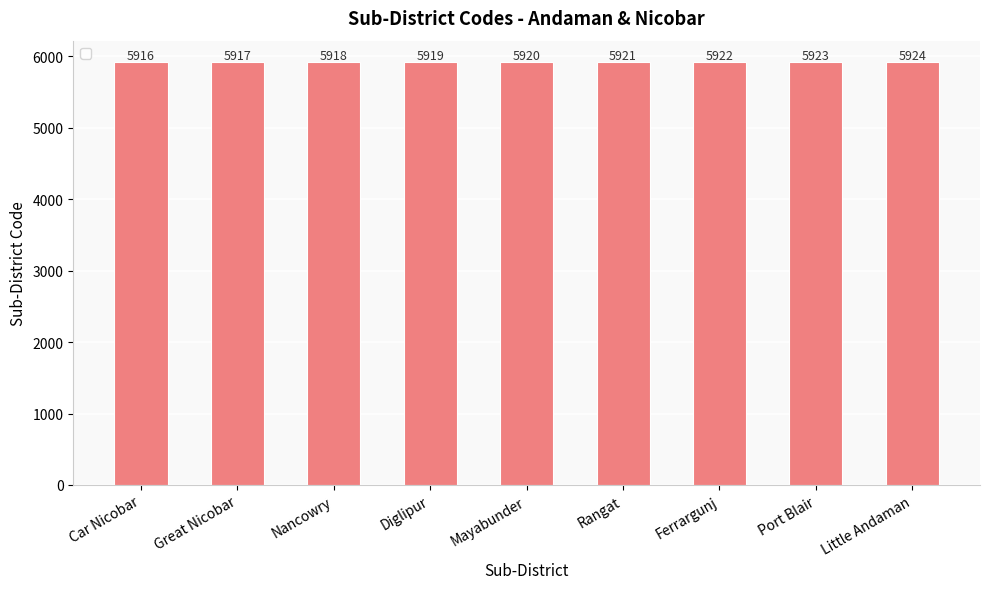

What is the value of the 8th bar from the left?

5923